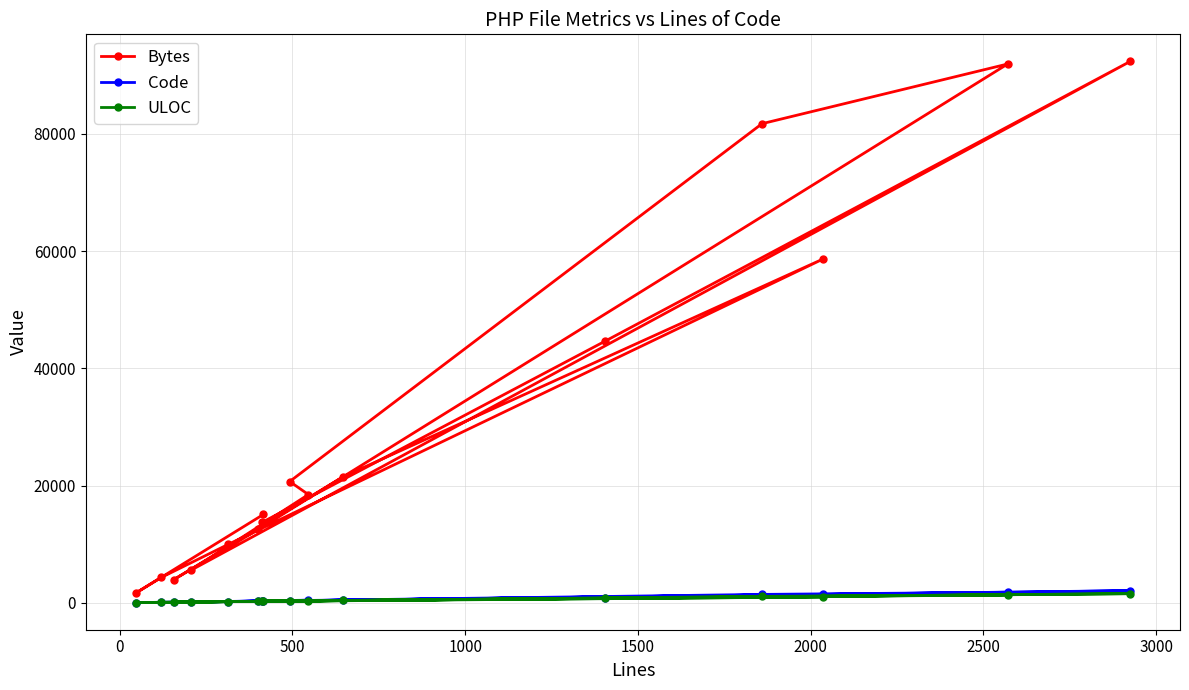

Which series has the widest spread of values?

Bytes